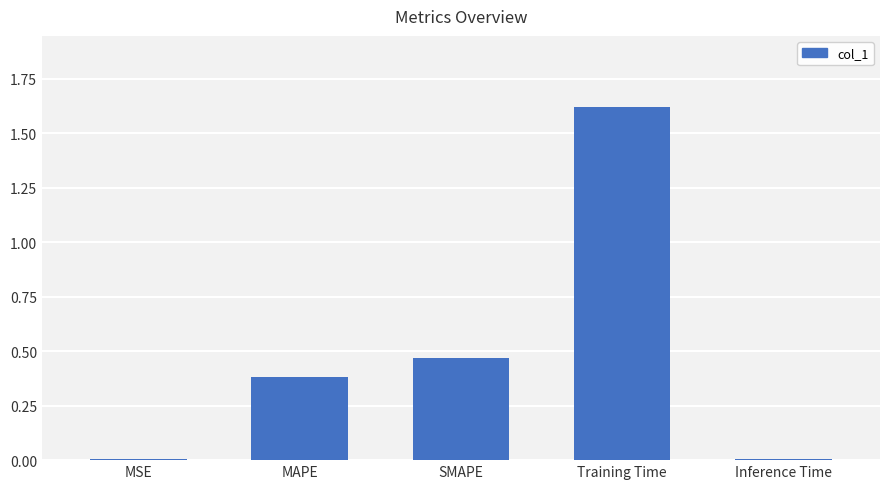

Is it true that the value at Inference Time is 0.0?

True